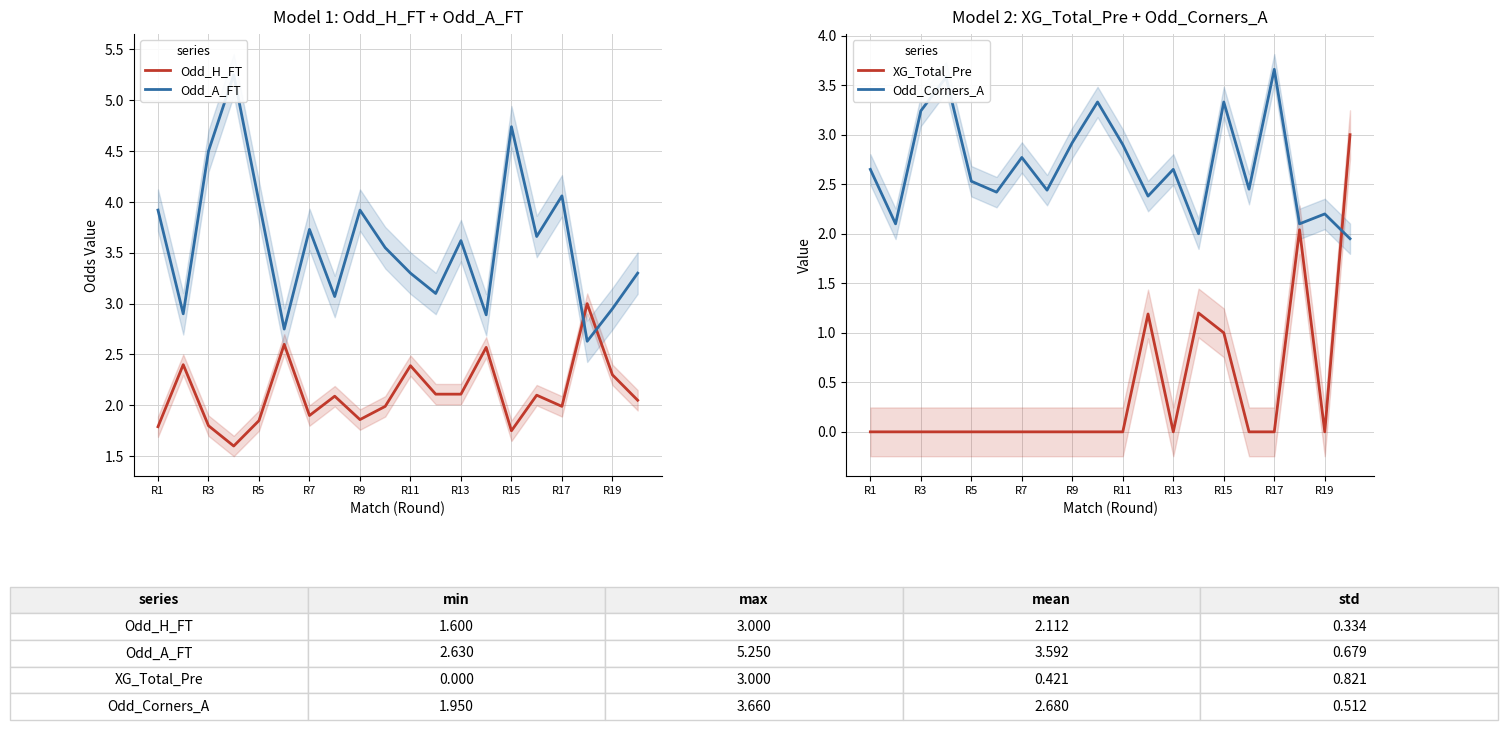

Is it true that XG_Total_Pre equals 1.2 at 13?

True